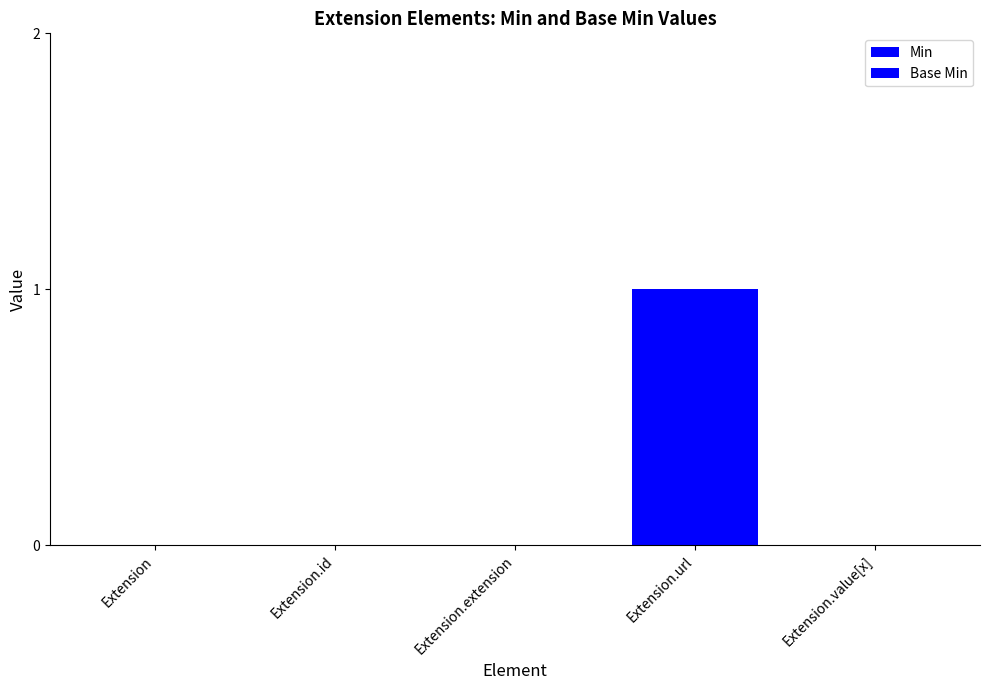

How many groups of bars are there?

5